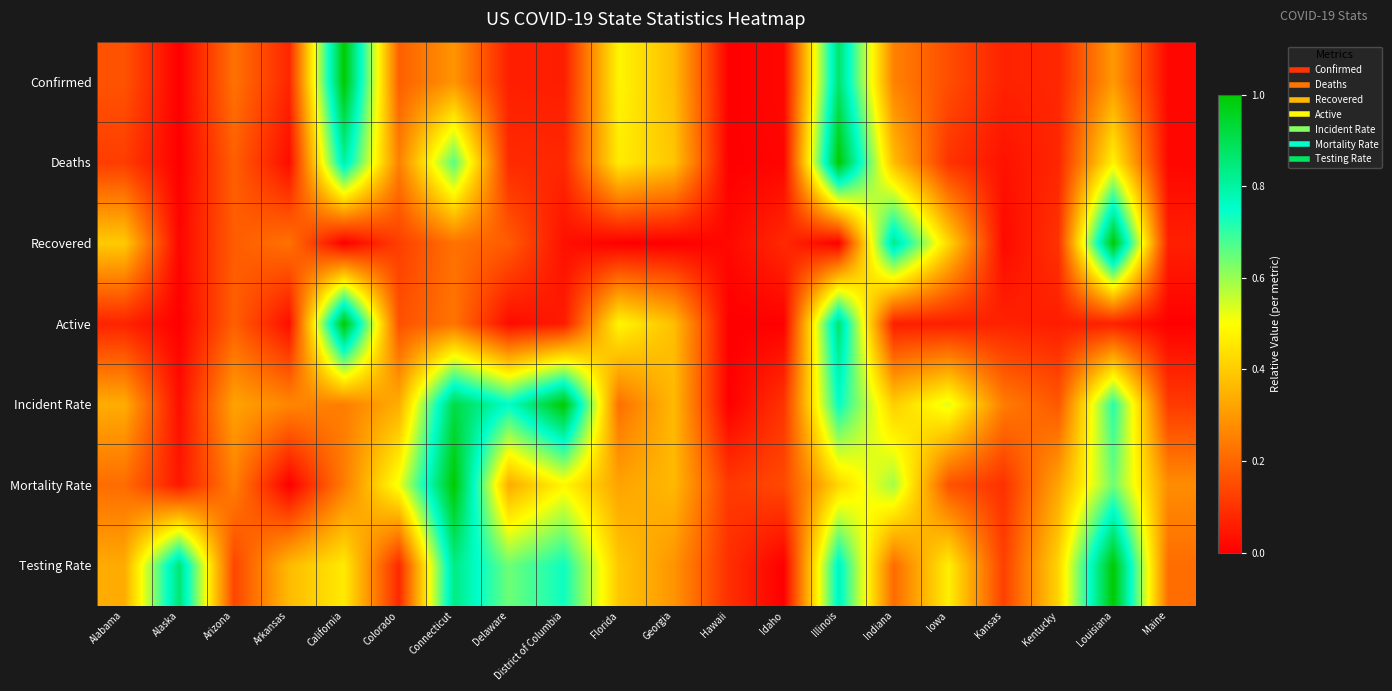

At Arkansas, list the series in order from smallest to largest.

Mortality Rate, Deaths, Active, Confirmed, Recovered, Incident Rate, Testing Rate